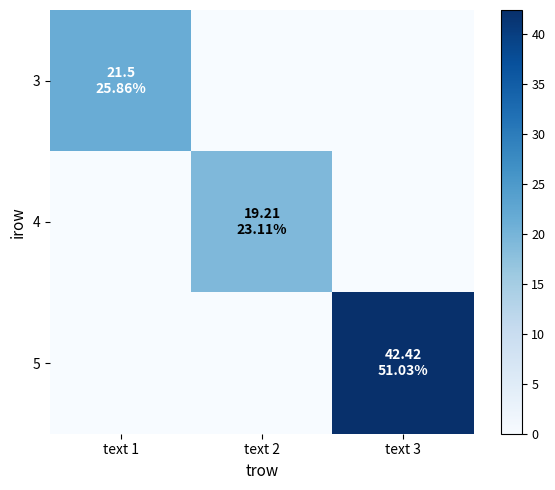

What is the total value across all series at text 3?

42.4